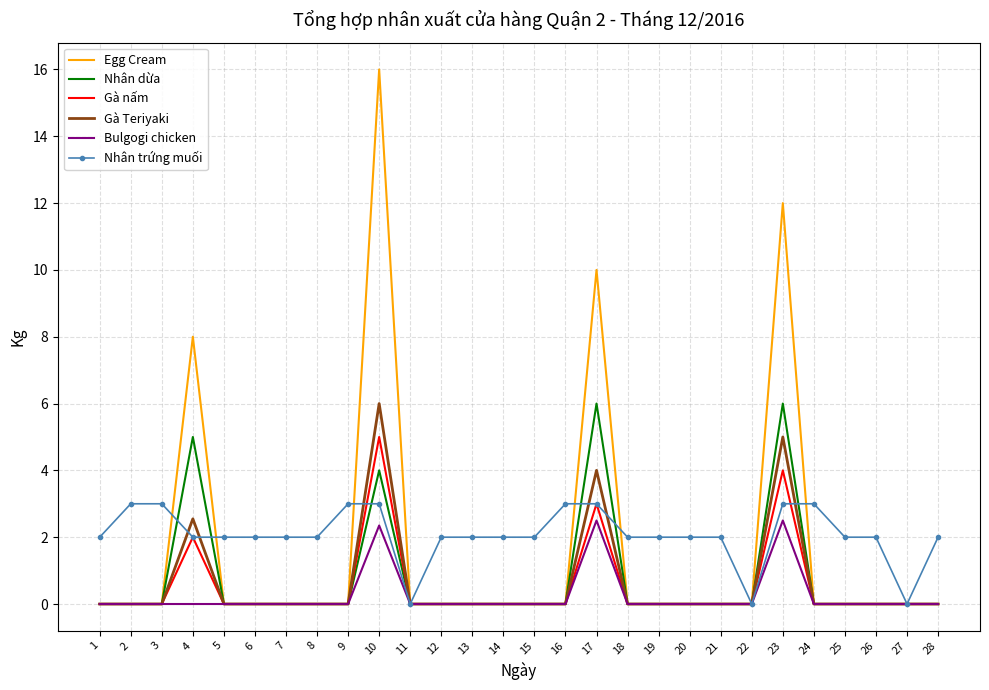

What value does the Gà nấm series have at 23?

4.0